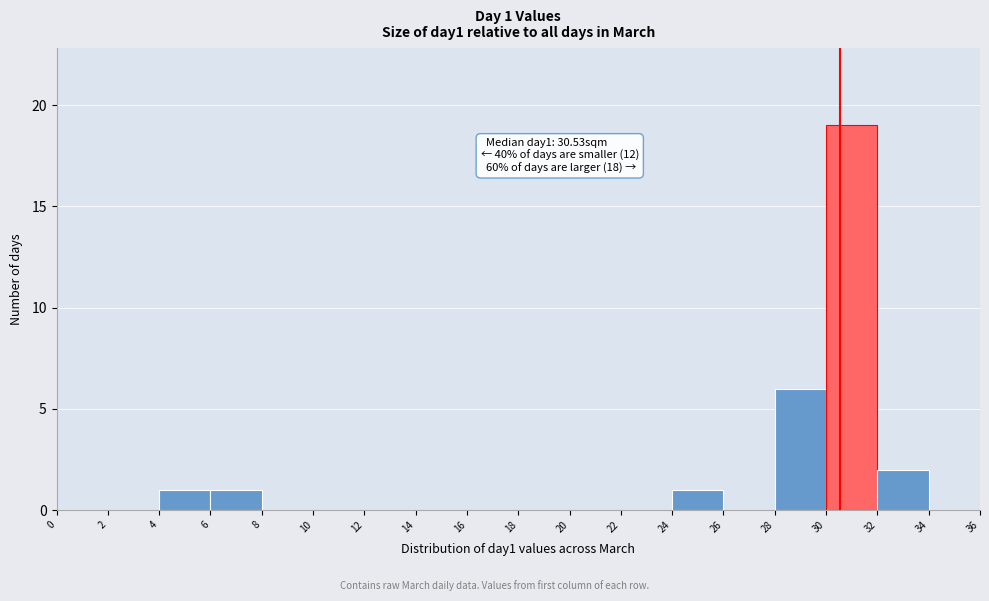

Which range on the x-axis has the tallest bar?

30 to 32